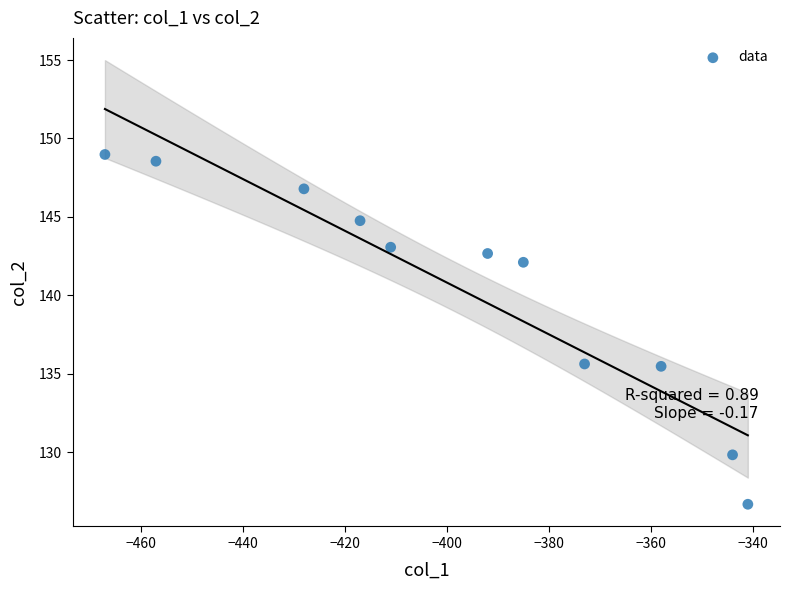

What is the average X value?

-397.5